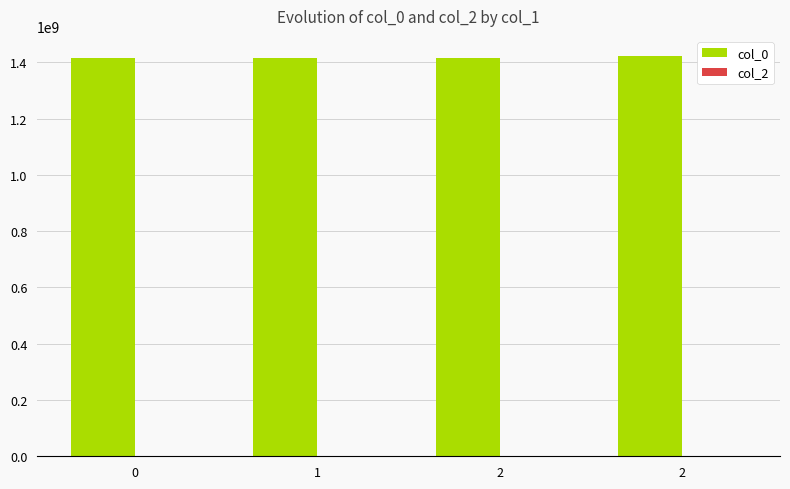

Count the number of categories in the chart.

4